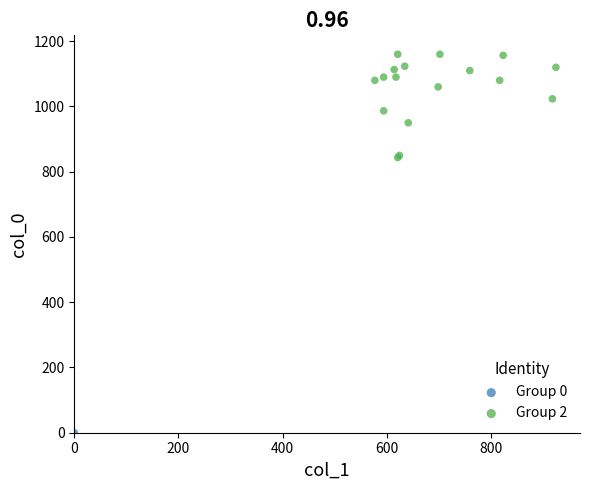

What are all the series names shown in the legend?

Group 0, Group 2